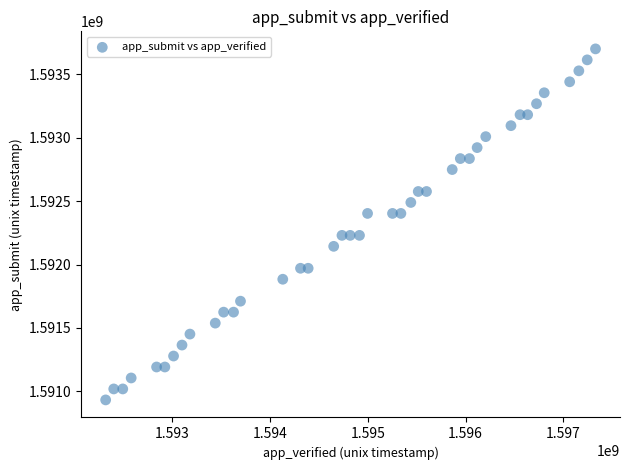

What is the range of Y values (max minus min)?

2764800